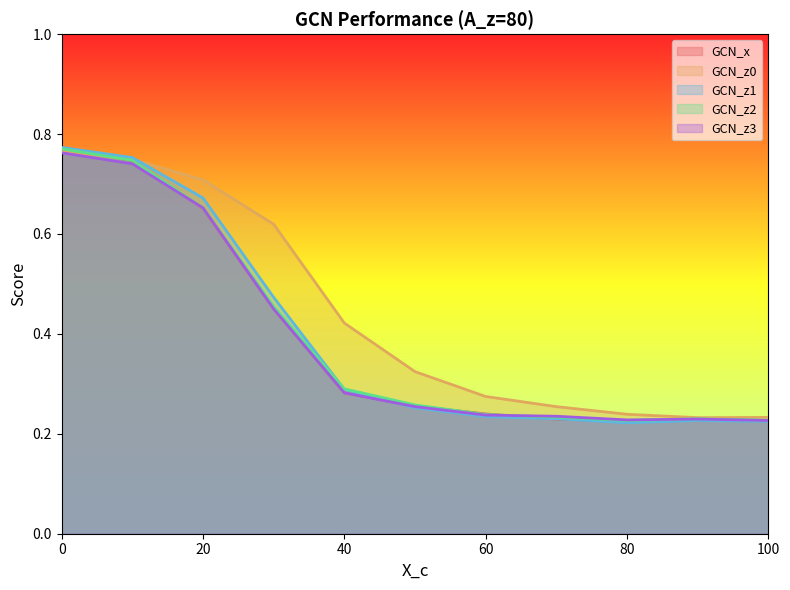

What is the value of the GCN_z2 point at the 8th from the left?

0.2